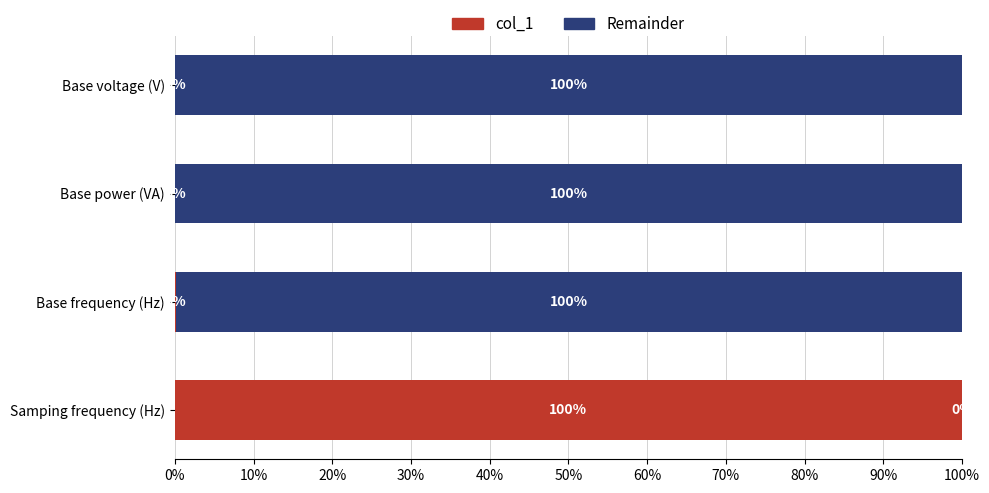

What is the highest value of the col_1 series?

100.0